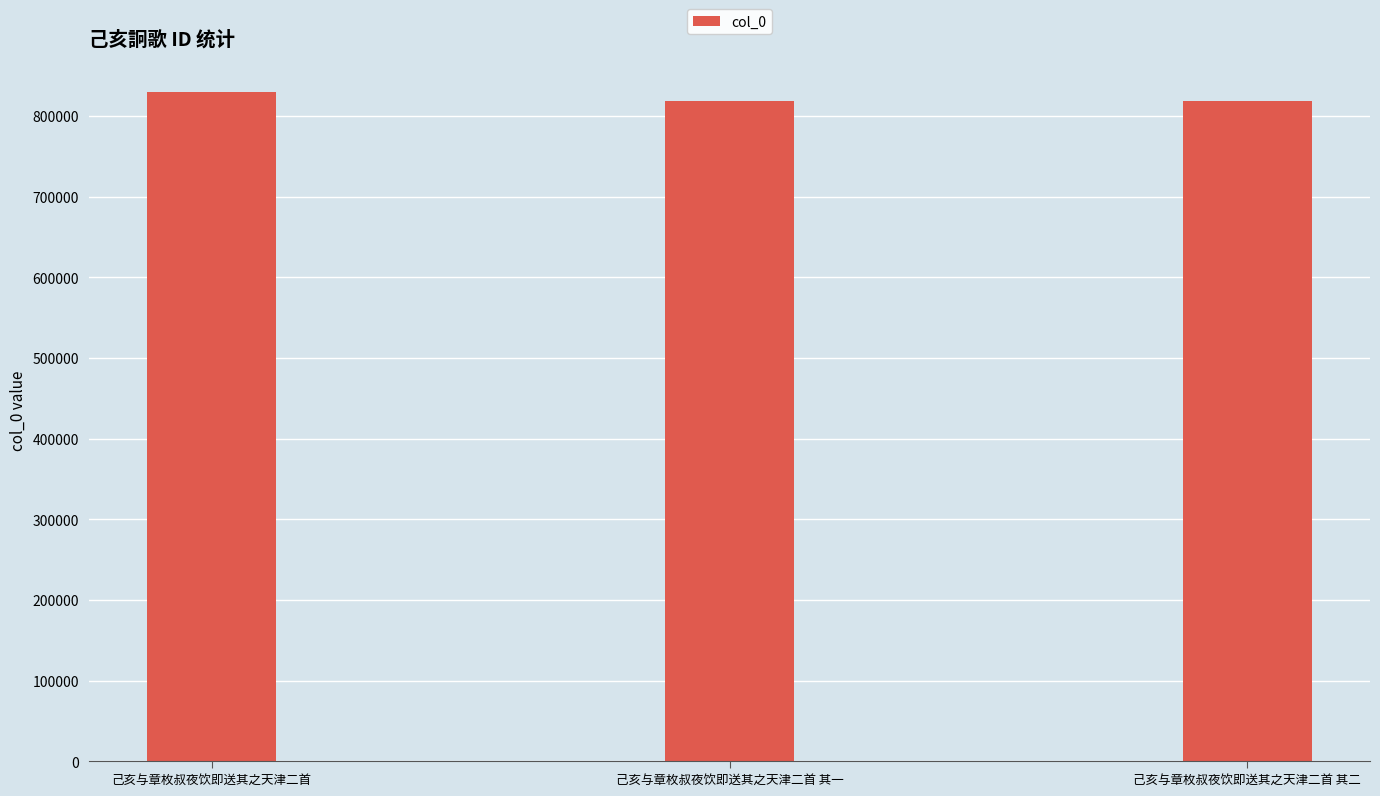

What is the label of the 2nd bar from the right?

己亥与章枚叔夜饮即送其之天津二首 其一